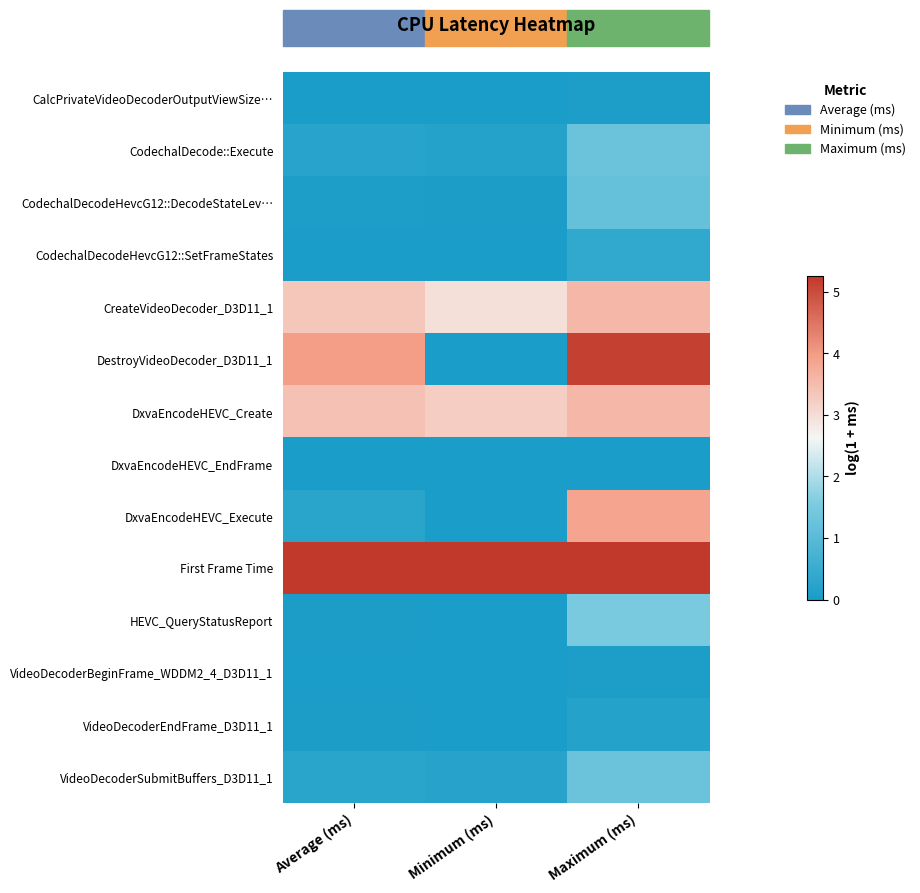

Which series changed the most between Average (ms) and Minimum (ms)?

DestroyVideoDecoder_D3D11_1